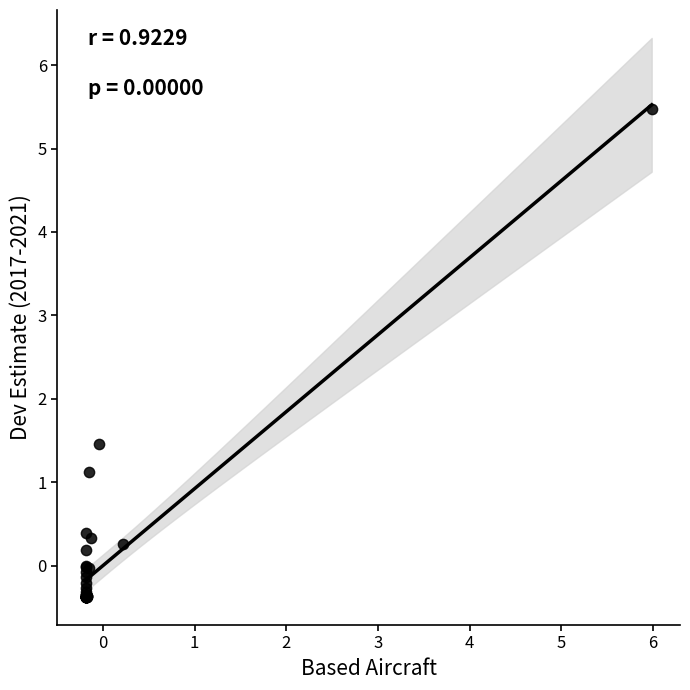

What Y value in the scatter plot is closest to 2?

1.5